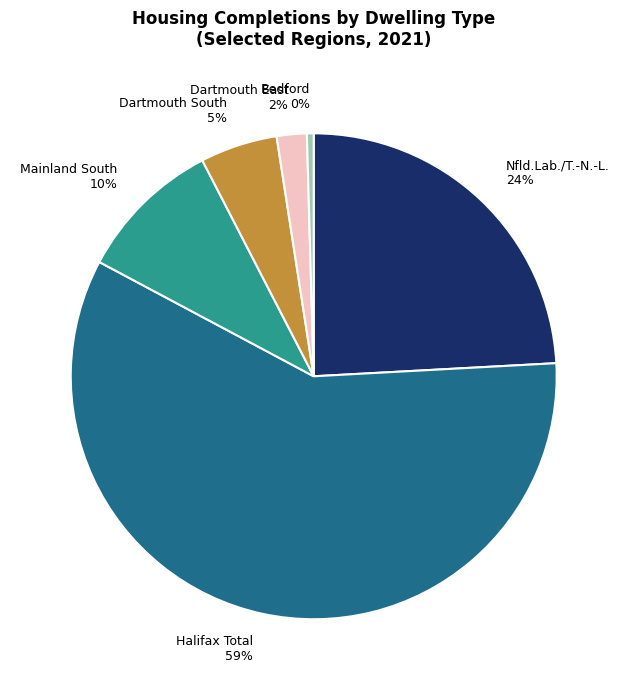

Which has a higher value, Dartmouth South 5% or Bedford 0%?

Dartmouth South 5%